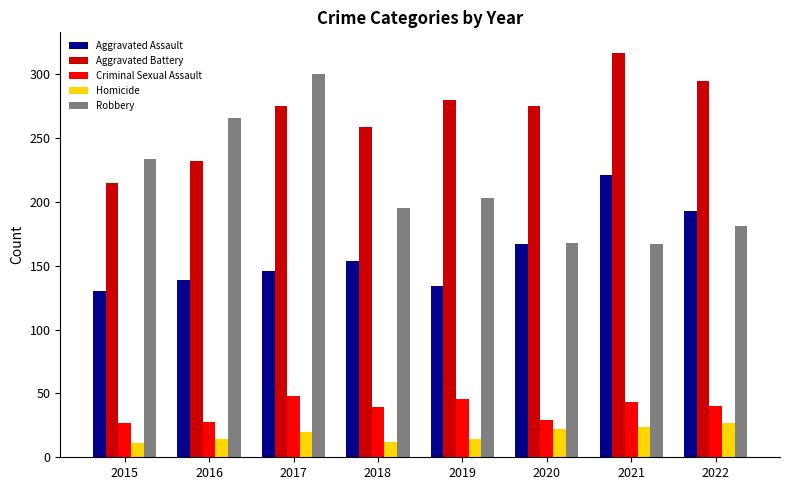

Which series has the widest spread of values?

Robbery